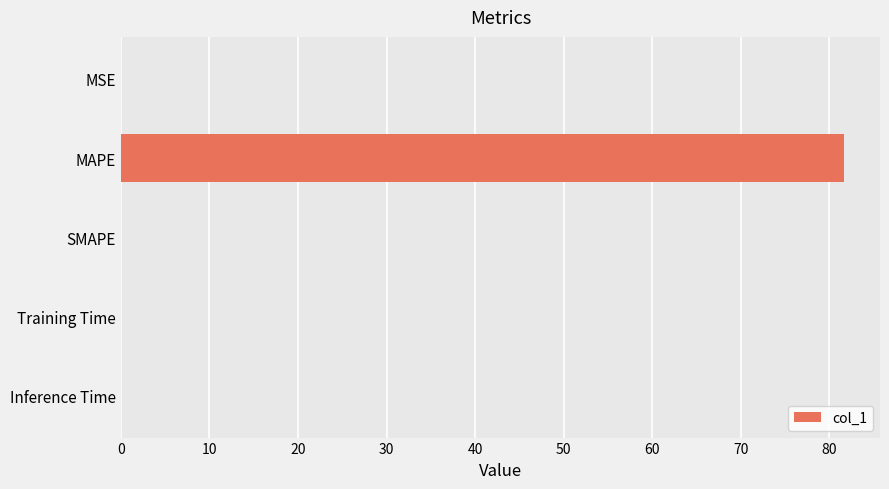

Are the bars horizontal?

Yes